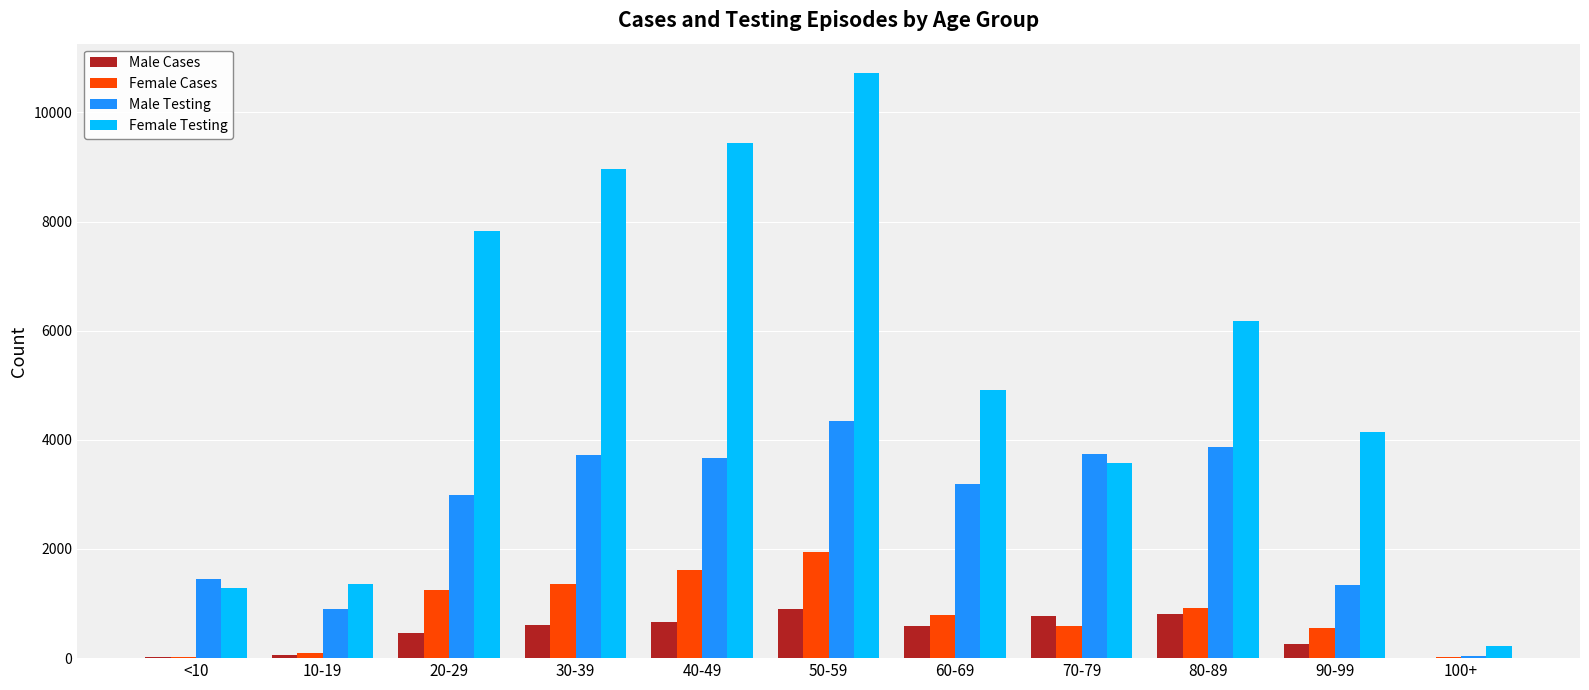

At which category is the sum across all series the highest?

50-59